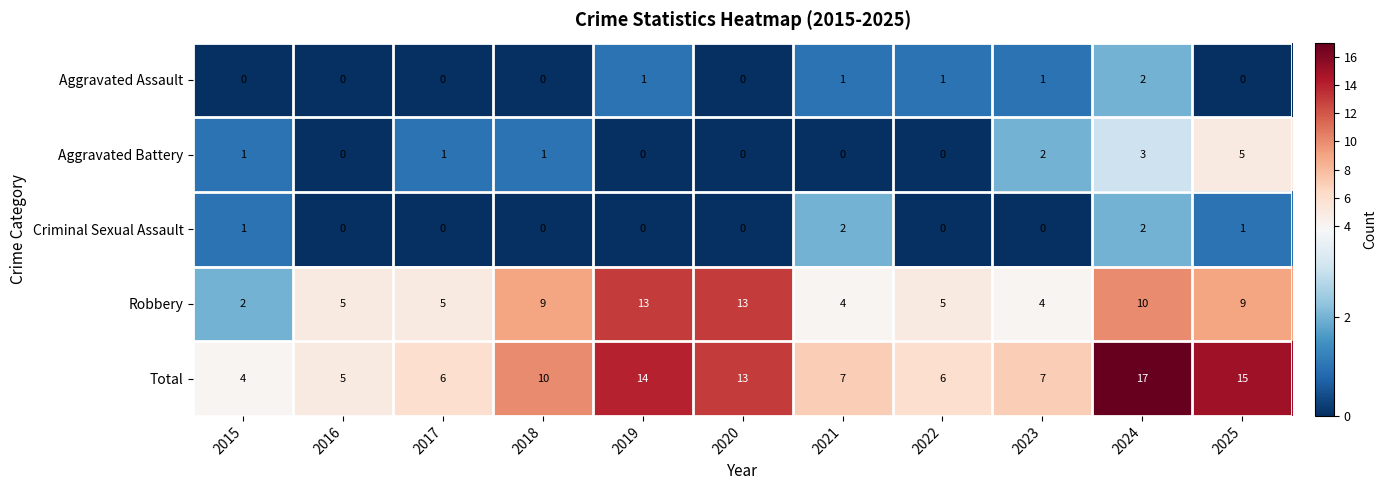

Which series has the largest total across all categories?

Total